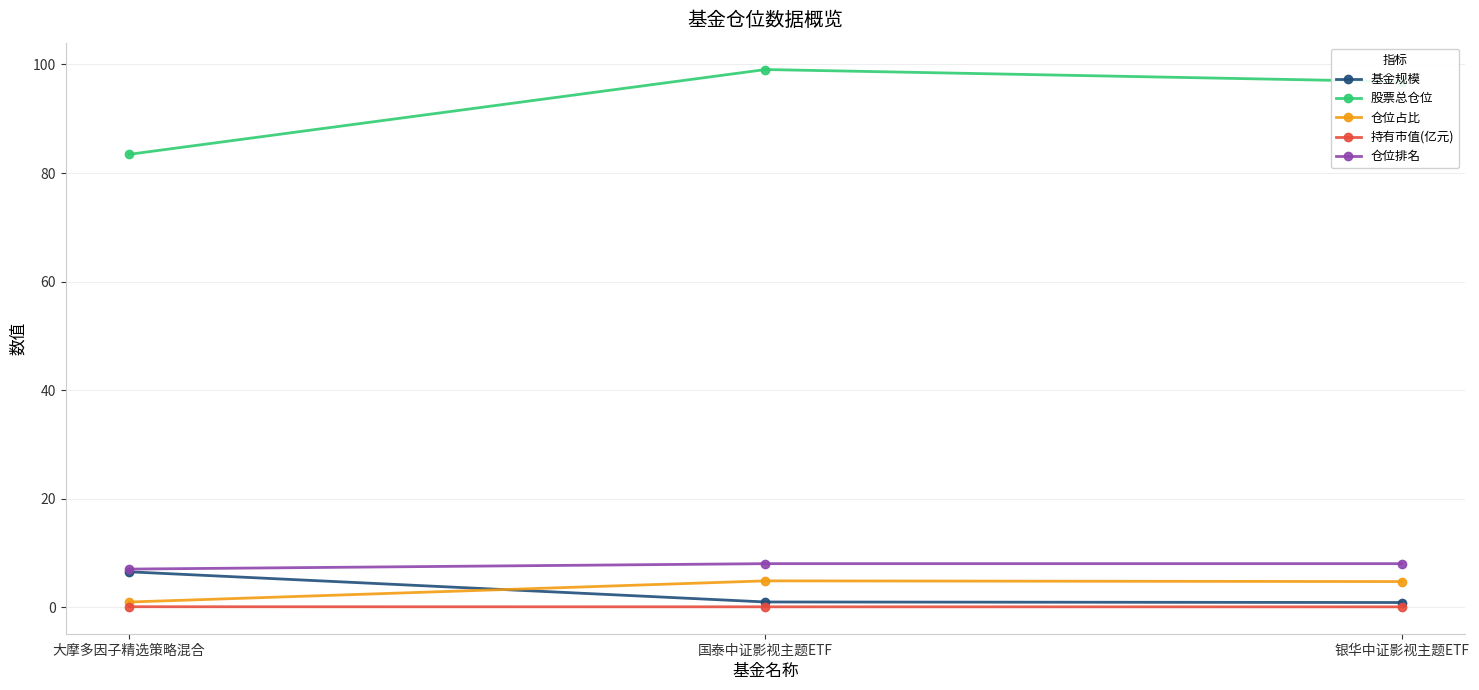

The value of 持有市值(亿元) at 国泰中证影视主题ETF is 0.0. True or false?

True